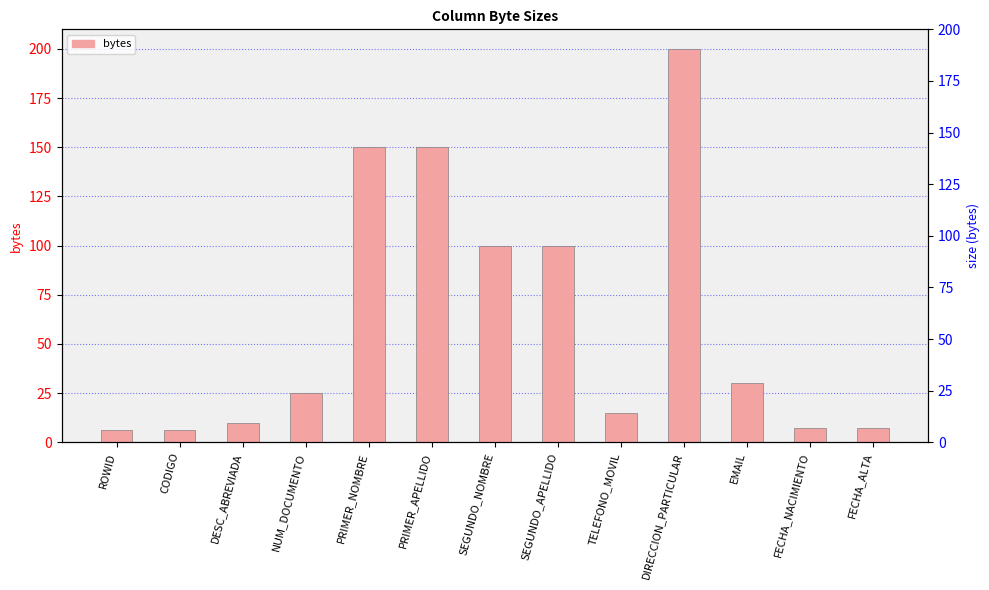

List the labels in order of value, largest first.

DIRECCION_PARTICULAR, PRIMER_NOMBRE, PRIMER_APELLIDO, SEGUNDO_NOMBRE, SEGUNDO_APELLIDO, EMAIL, NUM_DOCUMENTO, TELEFONO_MOVIL, DESC_ABREVIADA, FECHA_NACIMIENTO, FECHA_ALTA, ROWID, CODIGO